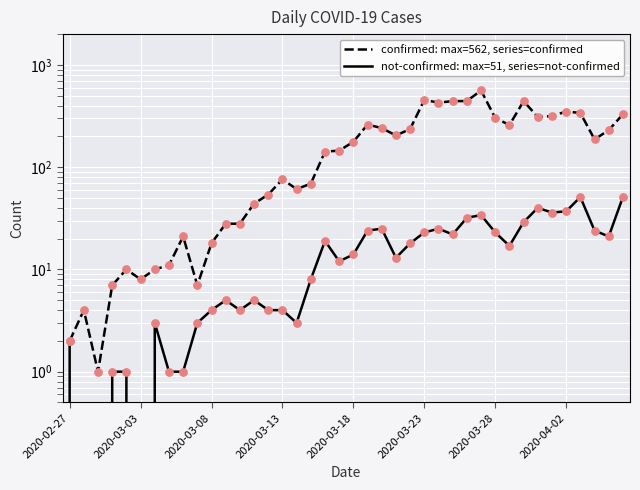

Which series has the largest Y range (max minus min)?

confirmed: max=562, series=confirmed